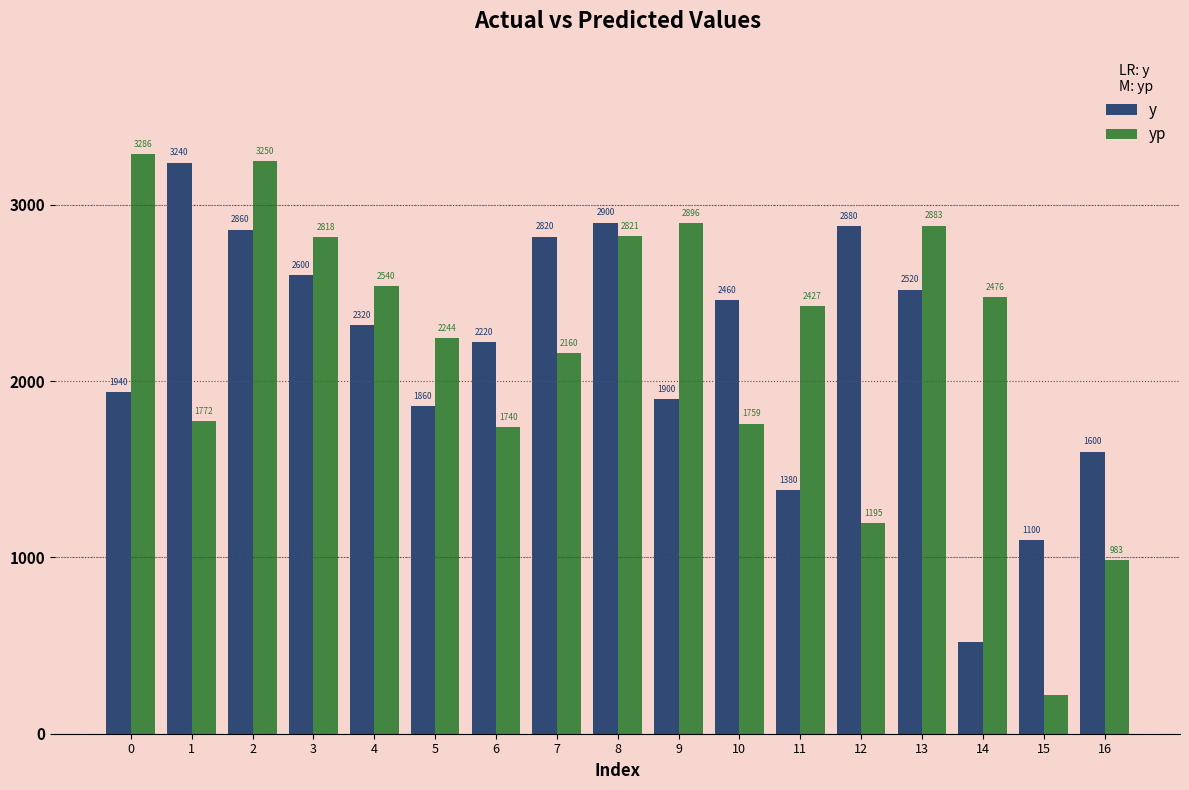

Are the bars horizontal?

No